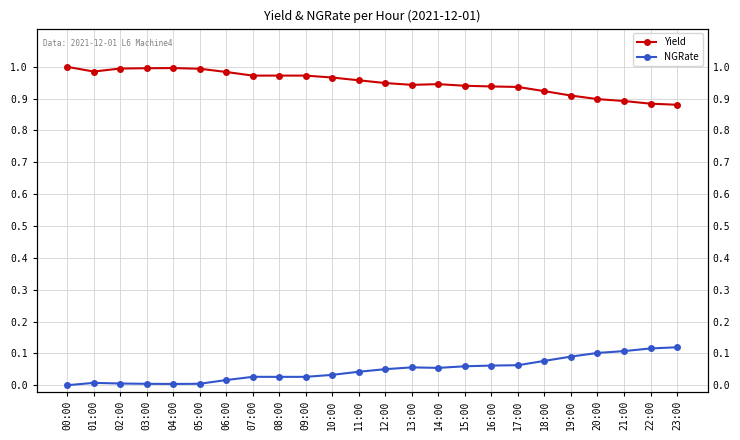

At how many categories does at least one series exceed 0?

24